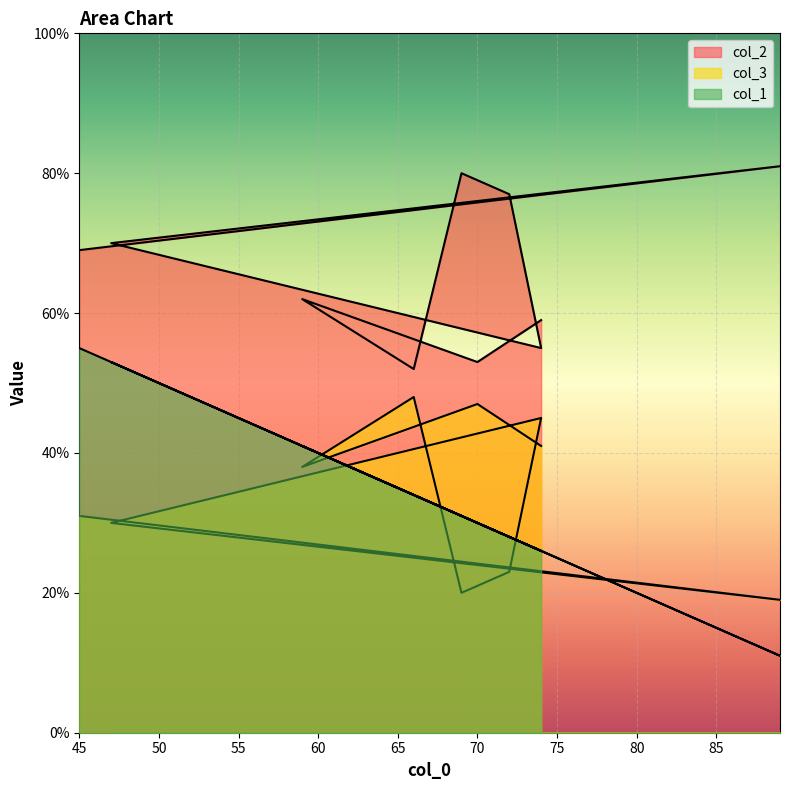

How many values in the col_2 series exceed 69?

4